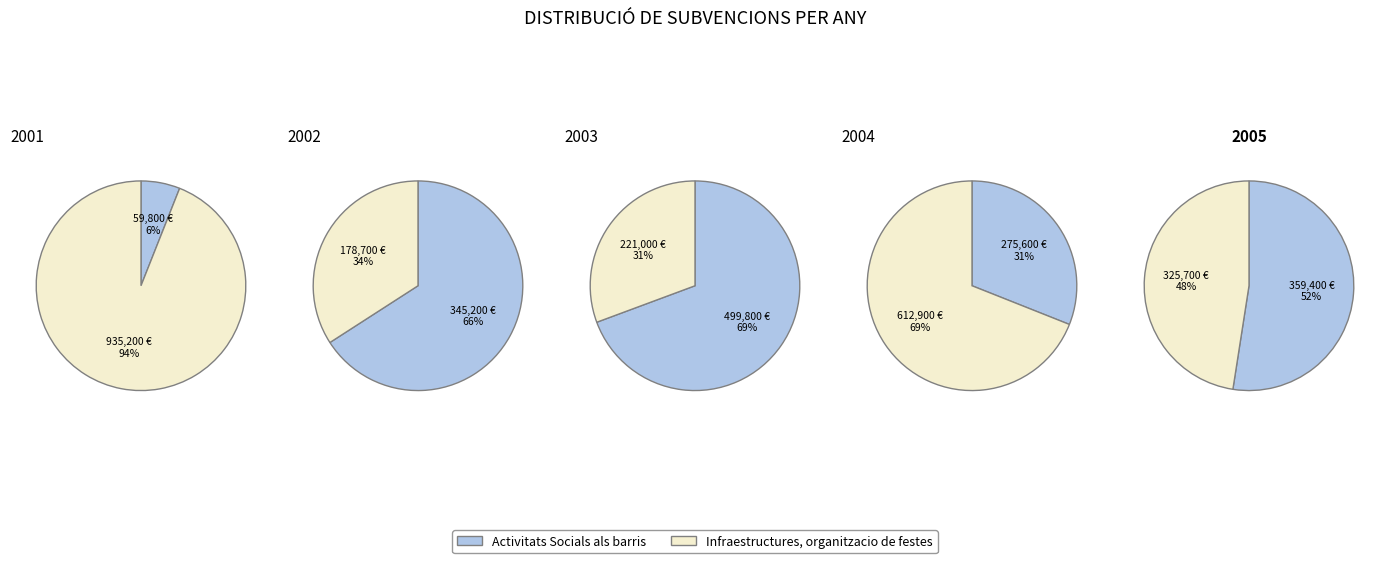

At 4, list the series in order from smallest to largest.

Infraestructures, organitzacio de festes, Activitats Socials als barris